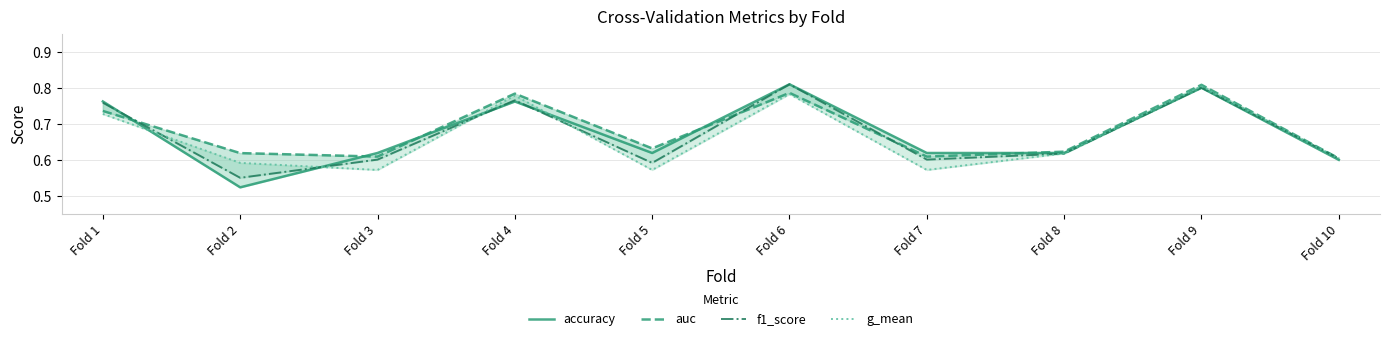

Between which two adjacent categories do auc and f1_score first intersect?

Fold 1 and Fold 2